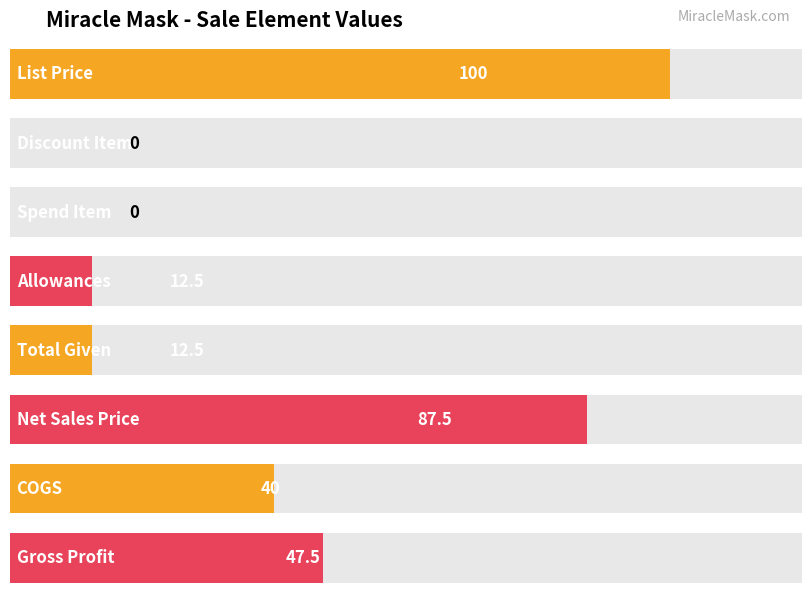

What is the sum of all values?

300.0